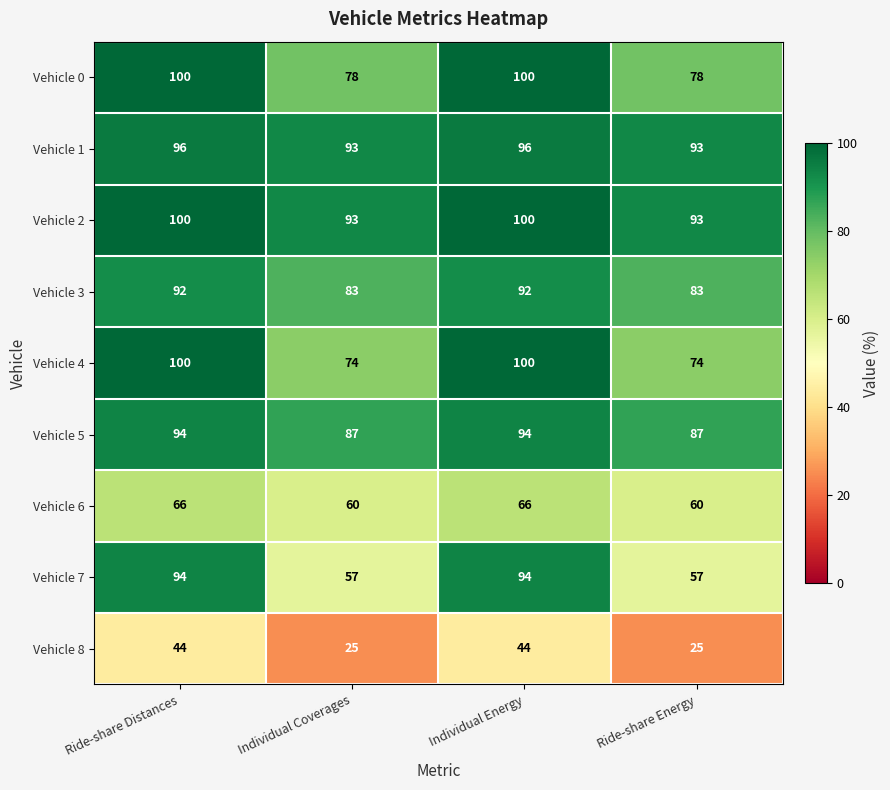

Which series has the largest total across all categories?

Vehicle 2